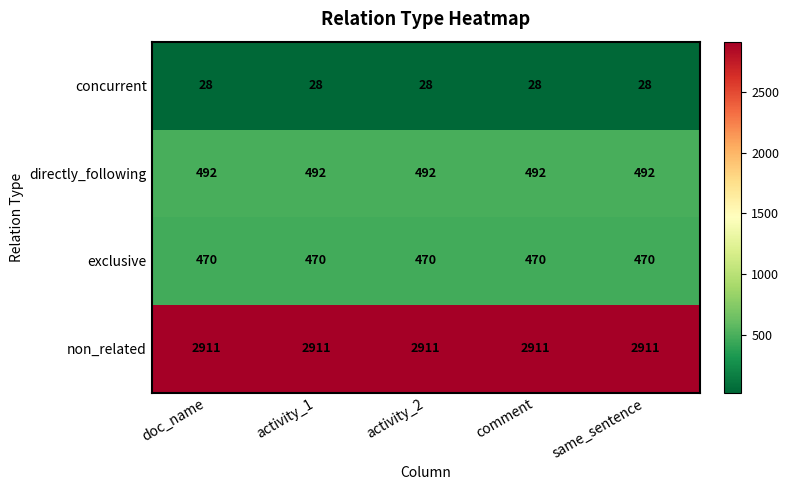

What is the total value across all series at same_sentence?

3901